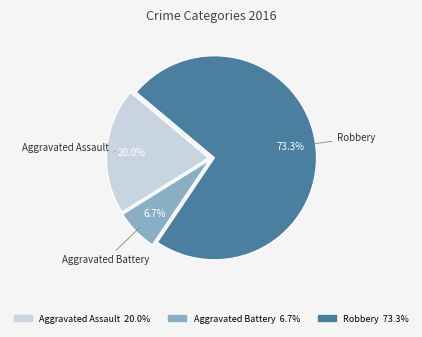

Is there any slice that represents more than half of the pie?

Yes